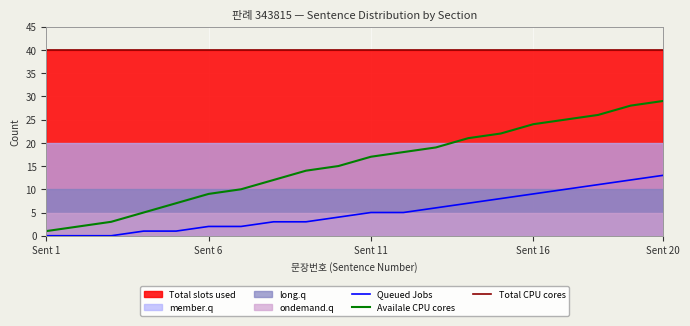

True or false: Queued Jobs and Availale CPU cores cross at least once.

False